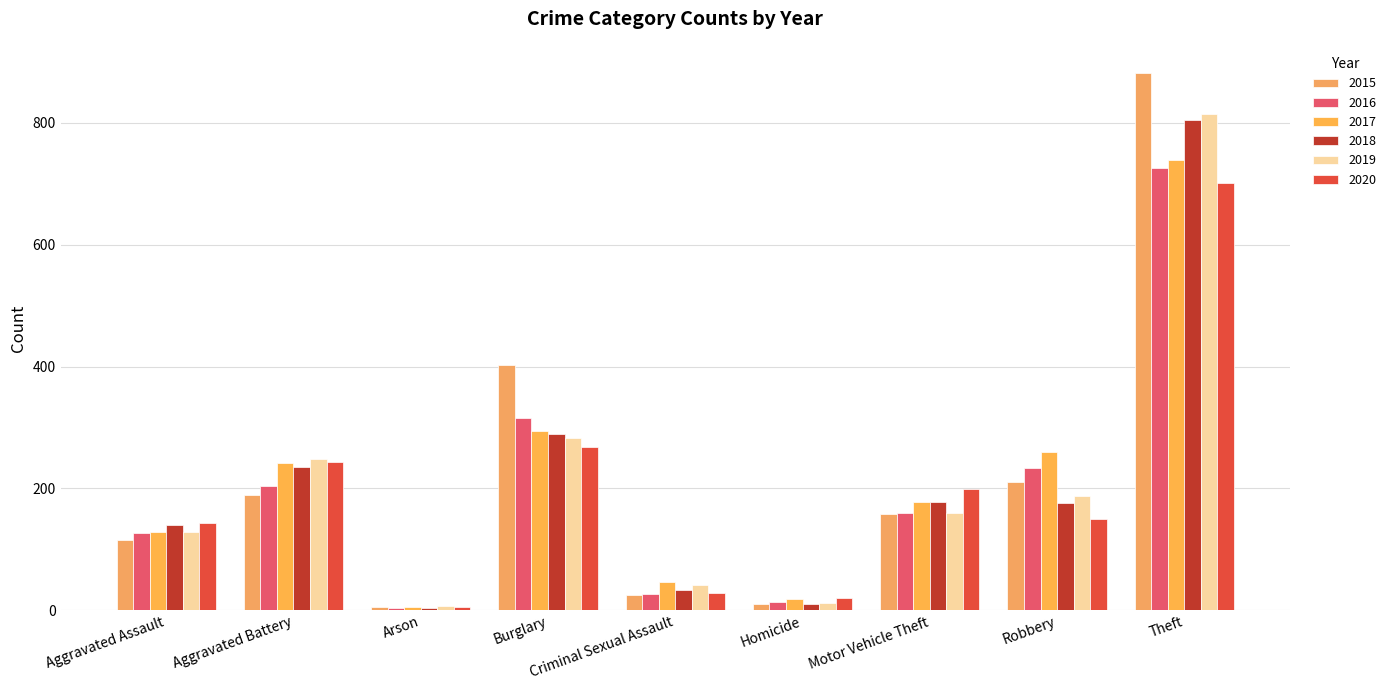

True or false: 2019 has a value of 187 at Robbery.

True